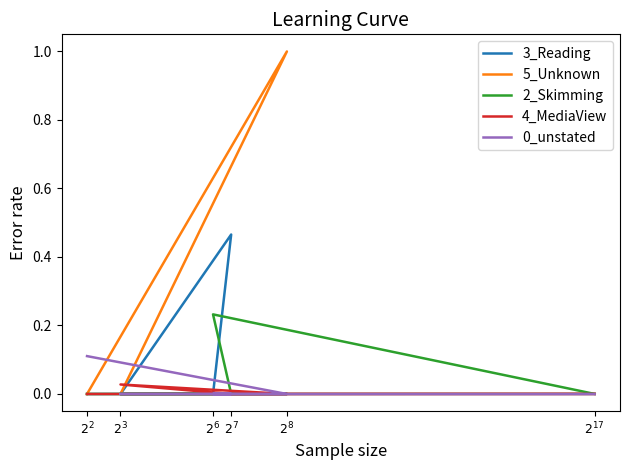

What is the label of the 5th point from the left?

$2^{8}$